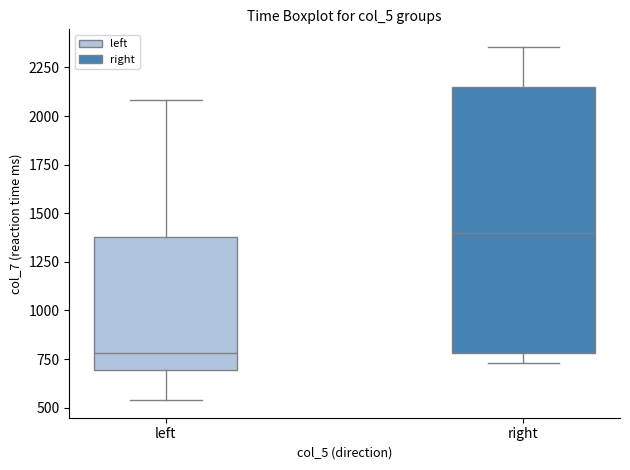

Reading left to right, transcribe this box plot: for each box, give where its median line is, the range the box spans, and where its two whiskers end, as read against the y-axis. The values are not printed on the chart, so give them approximately, as read against the axis.

left: median 800, box 700 to 1400, whiskers 550 to 2100
right: median 1400, box 800 to 2150, whiskers 750 to 2350